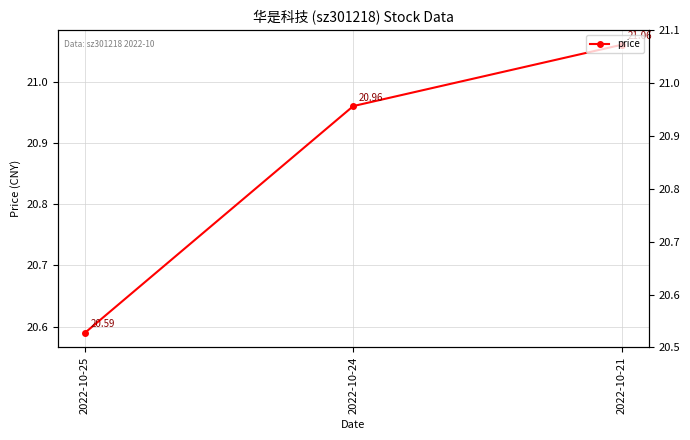

True or false: the data shows 21.1 at 2022-10-21.

True